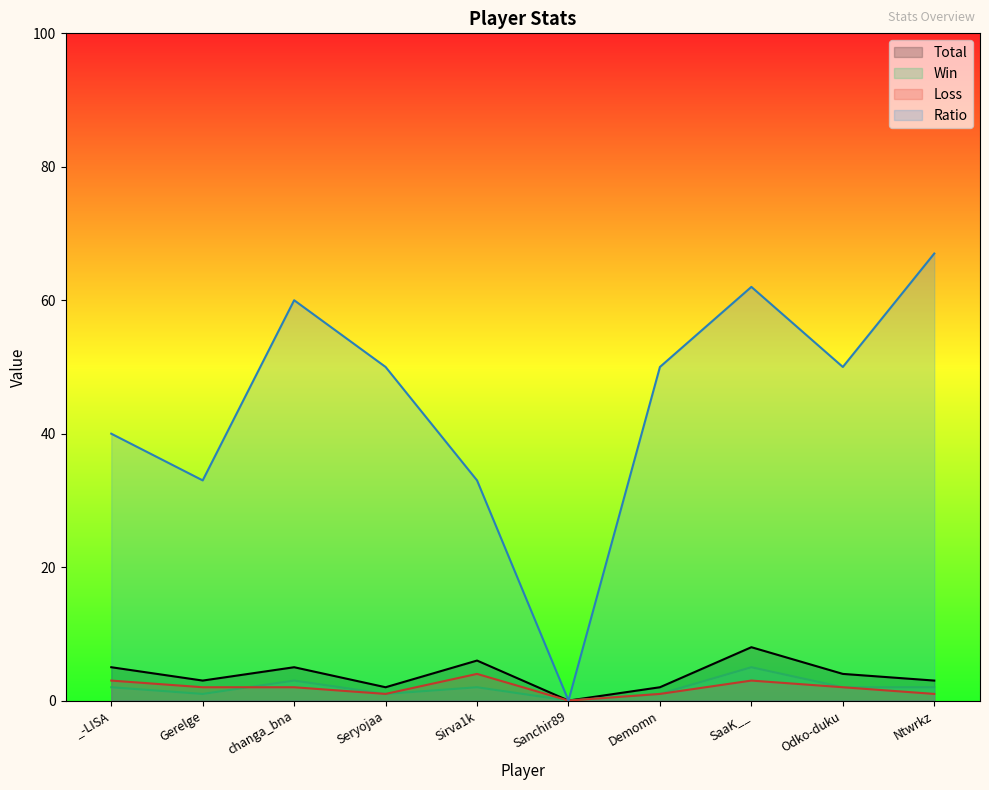

At which label does Win reach its minimum?

Sanchir89